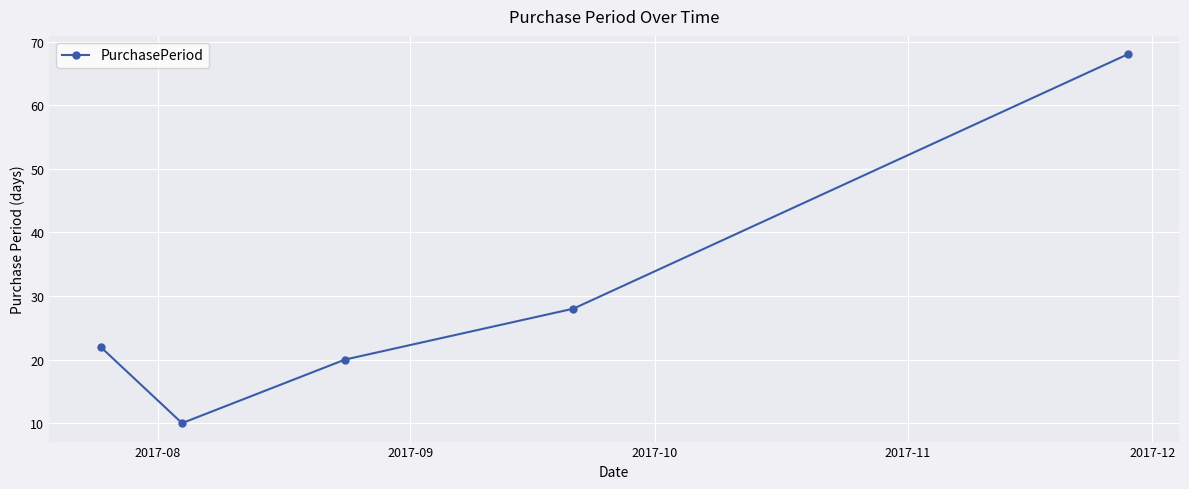

What is the average value?

30